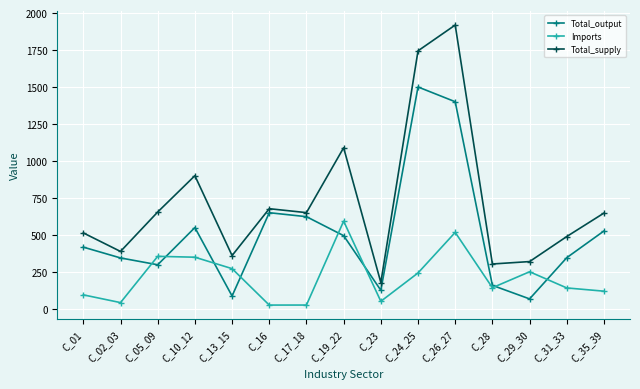

What is the spread (max minus min) of values at C_26_27?

1400.6